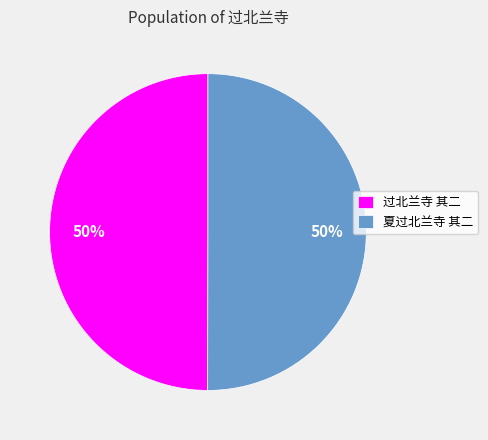

What percentage is the 夏过北兰寺 其二 slice, to the nearest percent?

50%